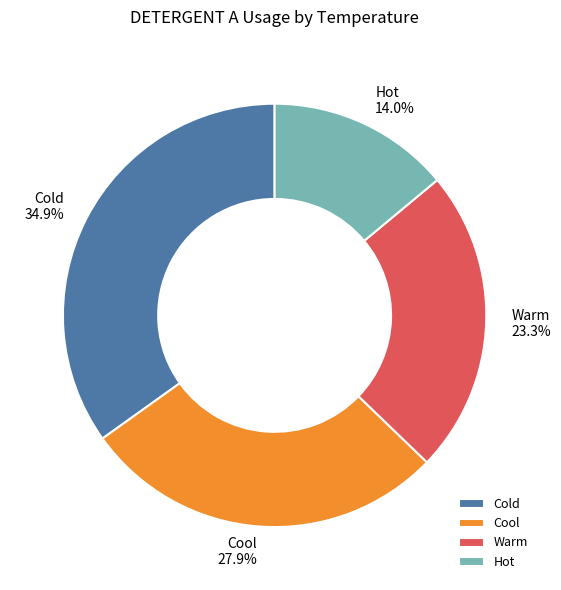

Is the sum of Hot and Cold greater than half?

No